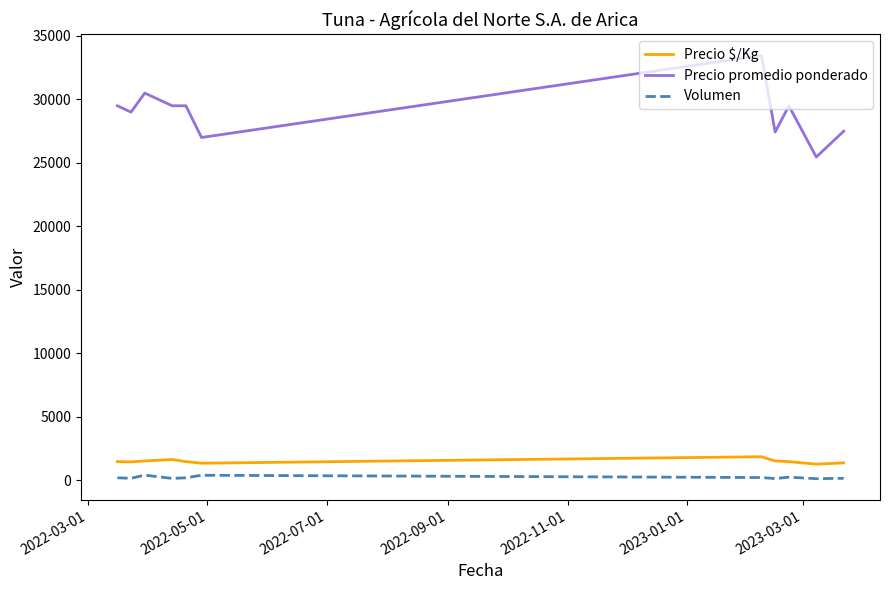

True or false: Precio $/Kg and Volumen intersect in this chart.

False